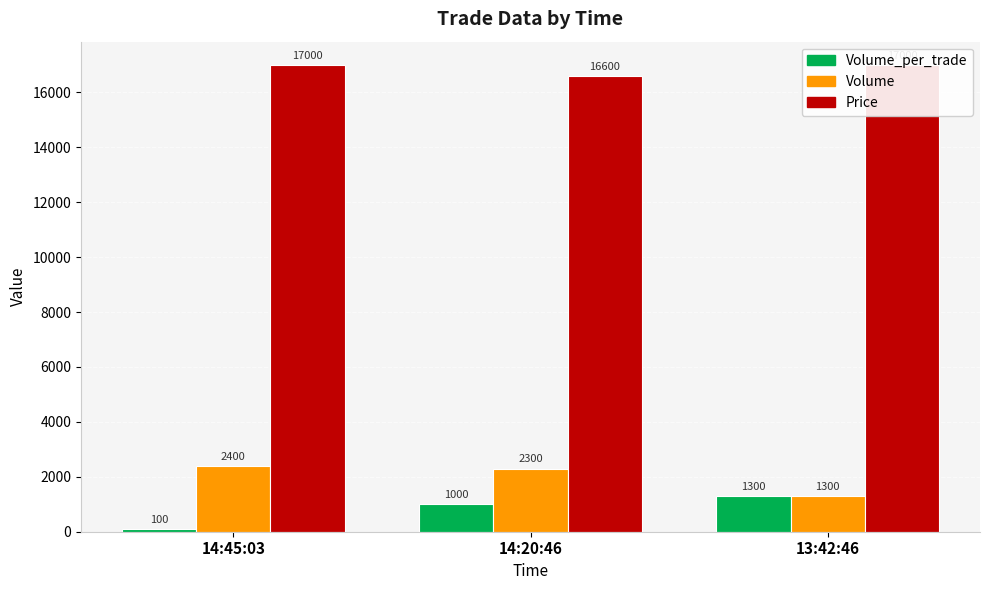

Rank the categories by Volume_per_trade value from highest to lowest.

13:42:46, 14:20:46, 14:45:03